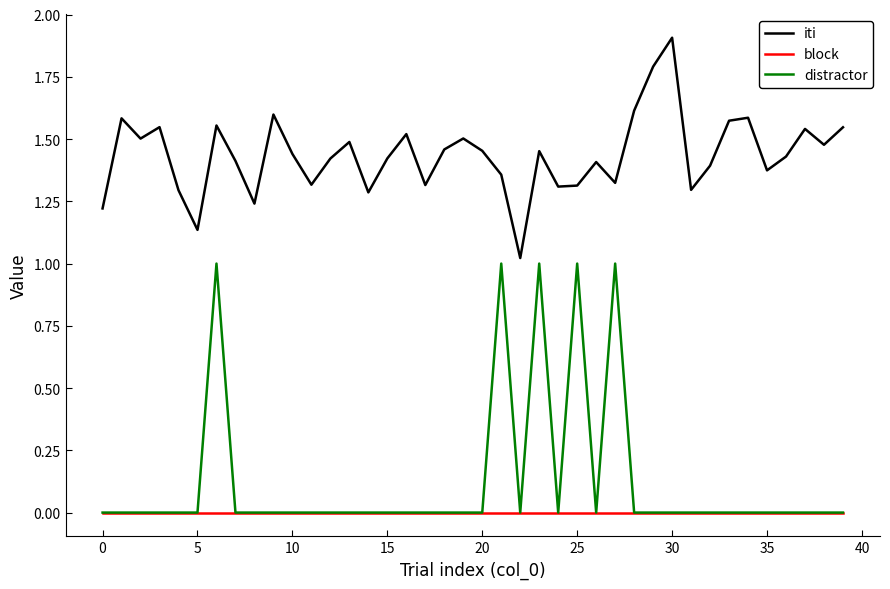

What is the maximum value shown in the chart?

1.9